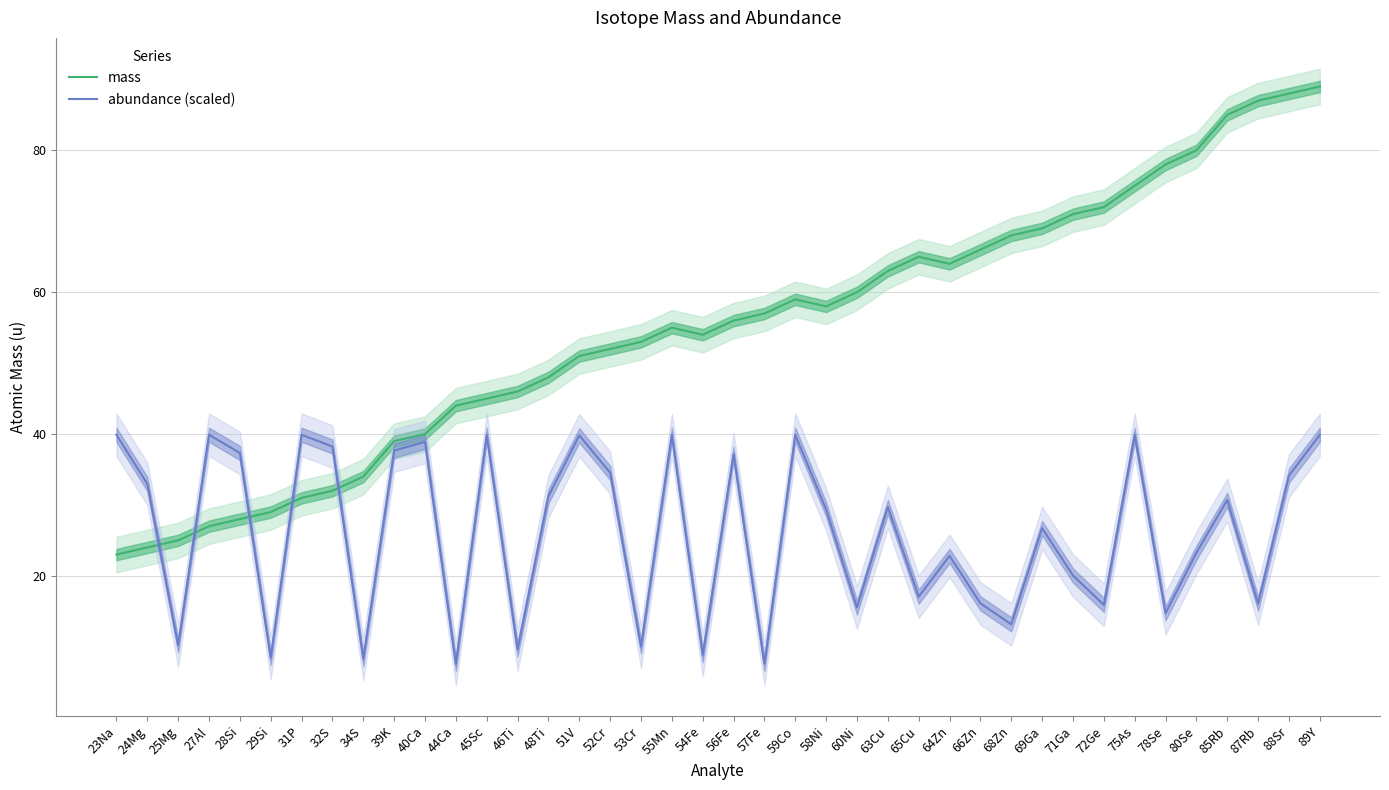

Is it true that abundance (scaled) equals 16.8 at 75As?

False